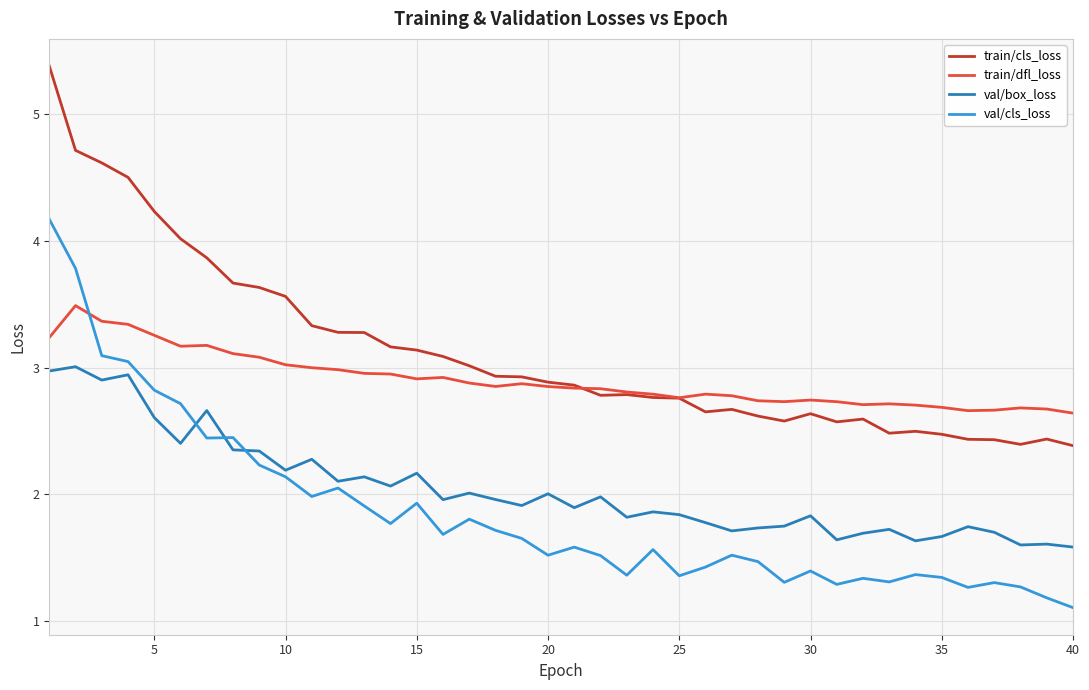

Which series has the largest total across all categories?

train/cls_loss